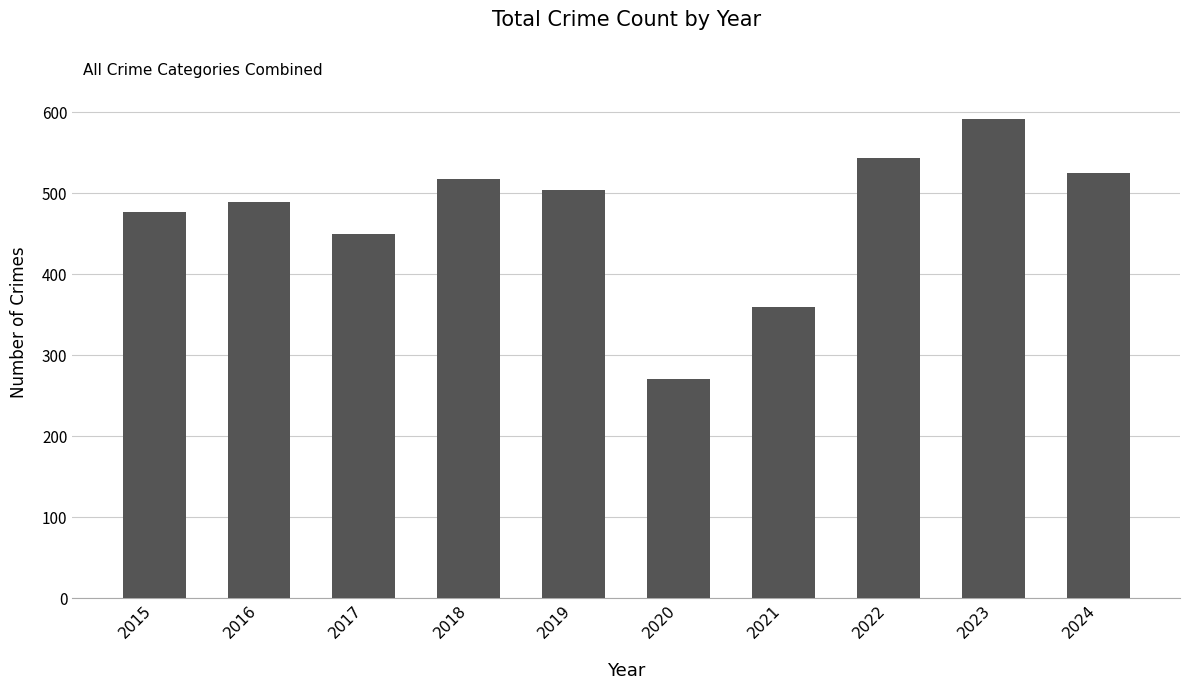

Reading left to right, extract all data points from this chart.

477	489	450	518	504	271	360	543	592	525